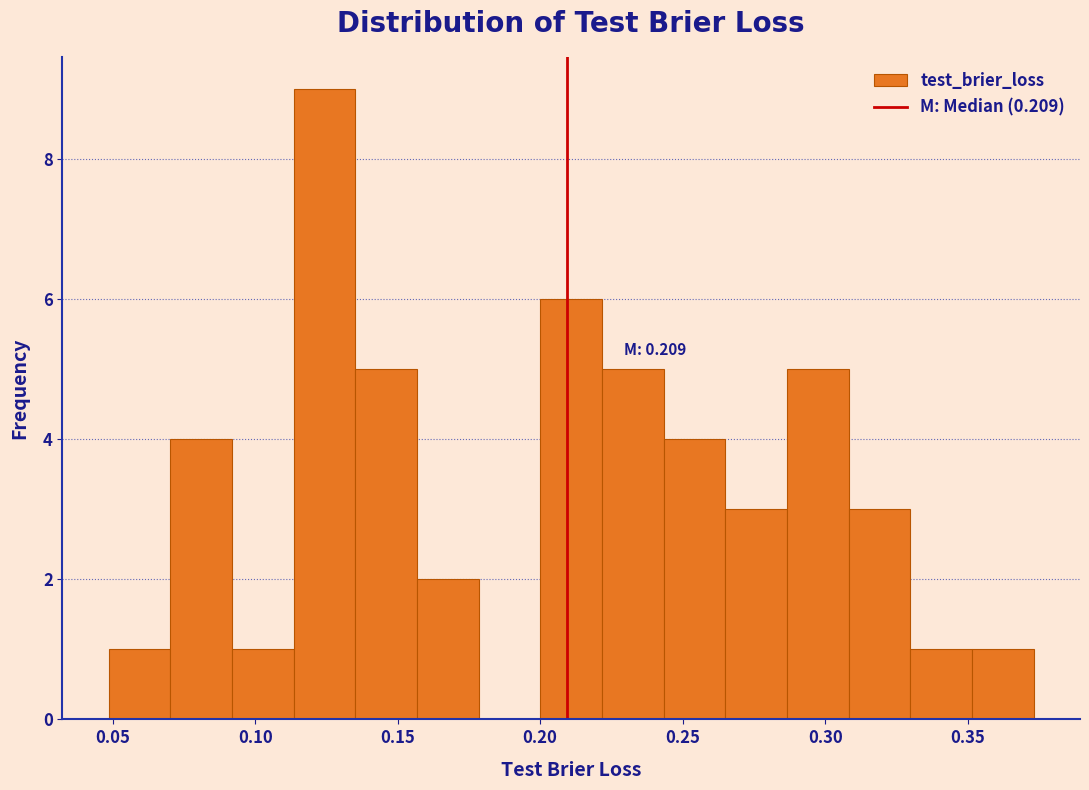

Which range on the x-axis has the tallest bar?

0.115 to 0.135